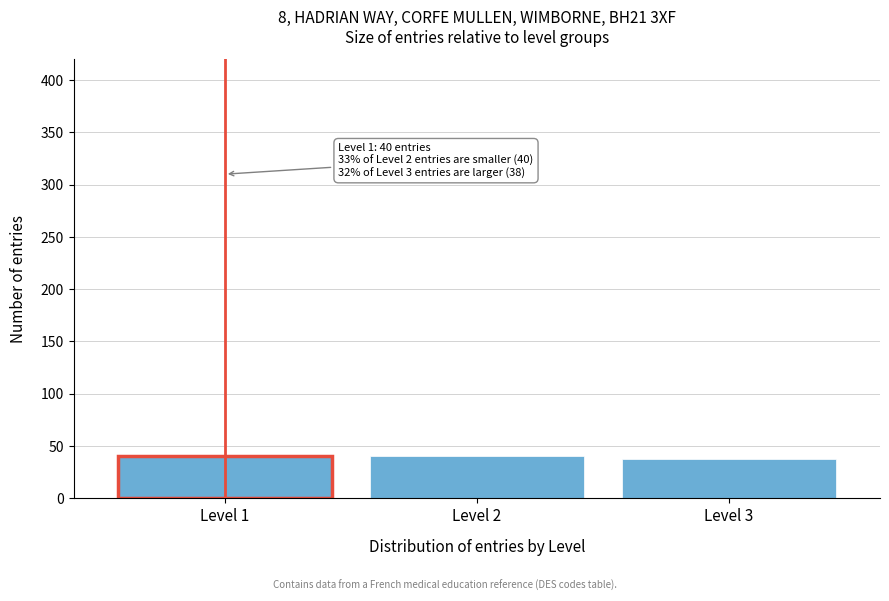

Reading right to left, what are all the values shown in this chart?

Level 3=38	Level 2=40	Level 1=40